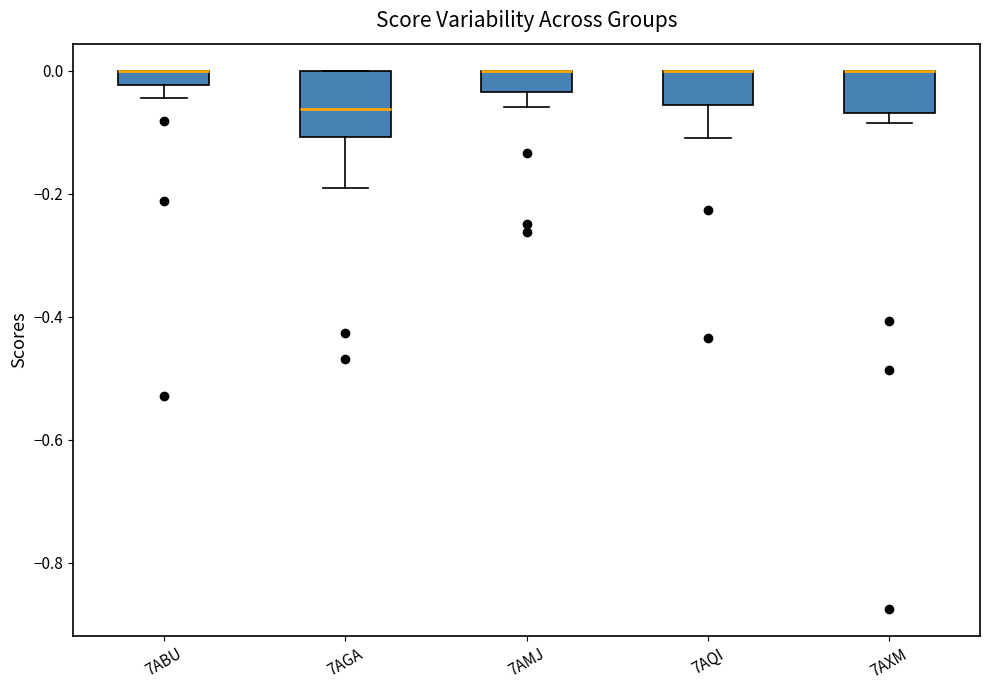

Where does the lower whisker of the box for 7AQI end on the y-axis? The values are not printed on the chart, so give them approximately, as read against the axis.

-0.10